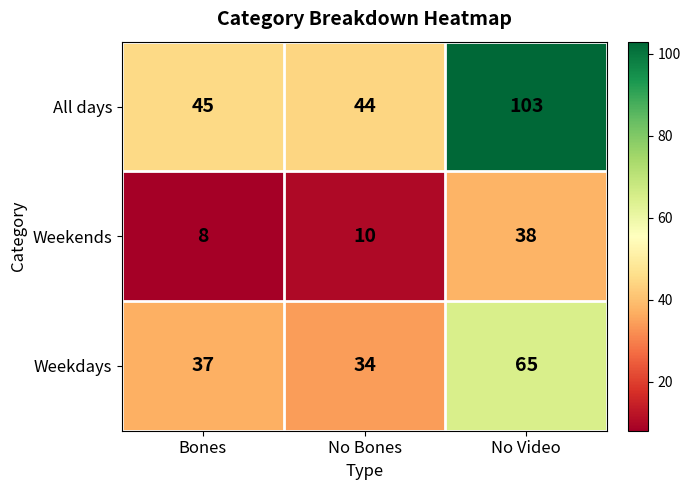

Which category has the highest value across all series?

No Video